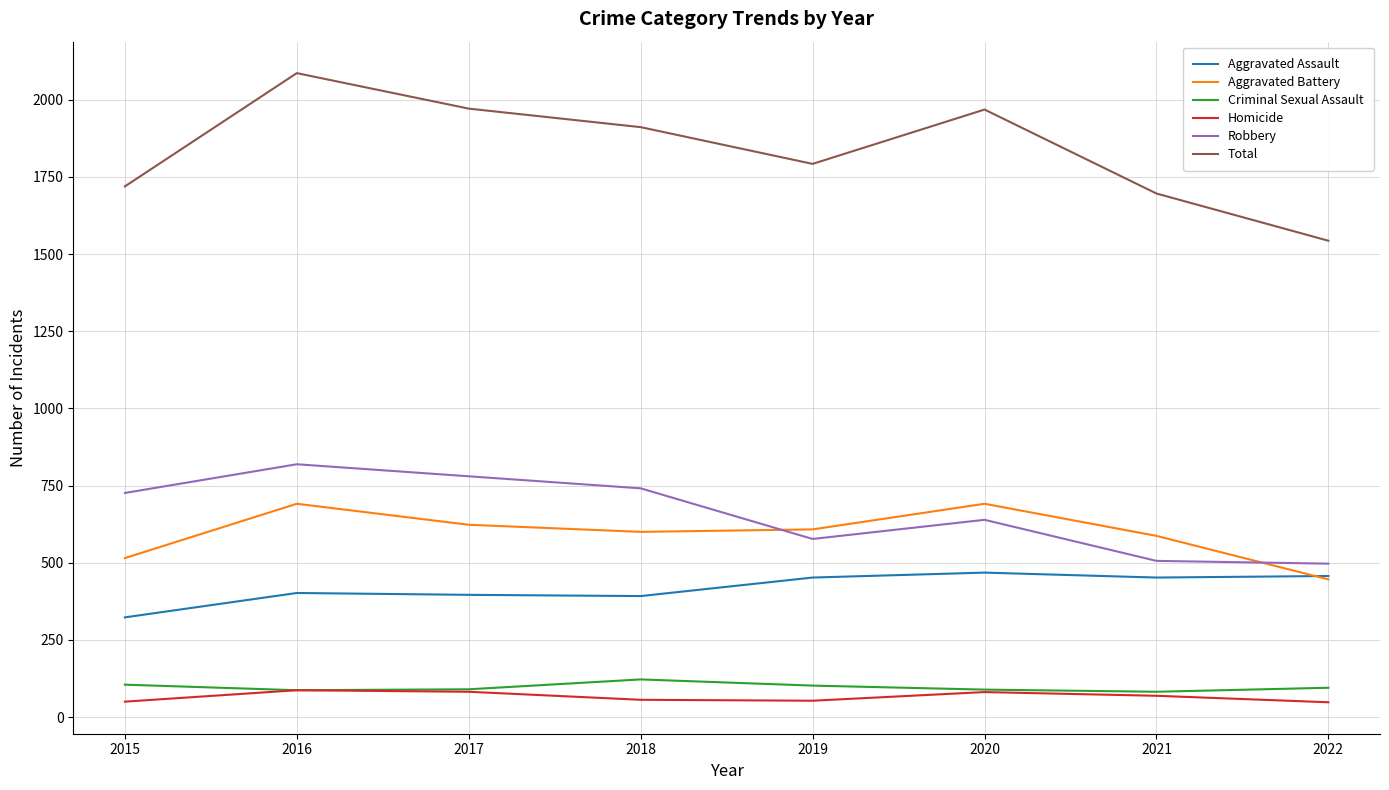

What is the average value of the Aggravated Assault series?

418